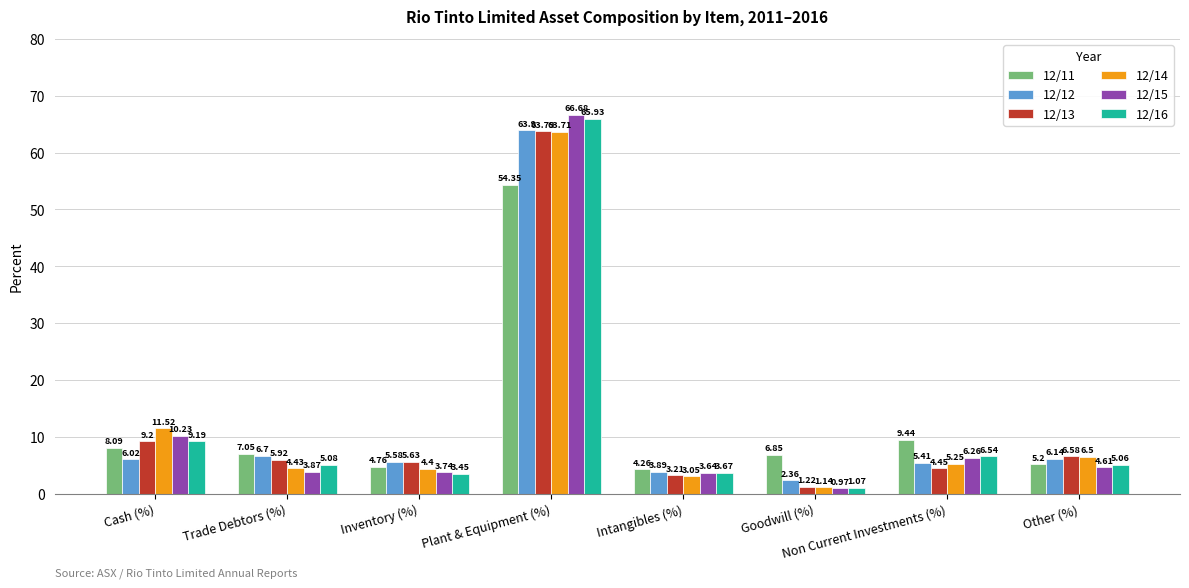

Which series changed the most between Cash (%) and Trade Debtors (%)?

12/14